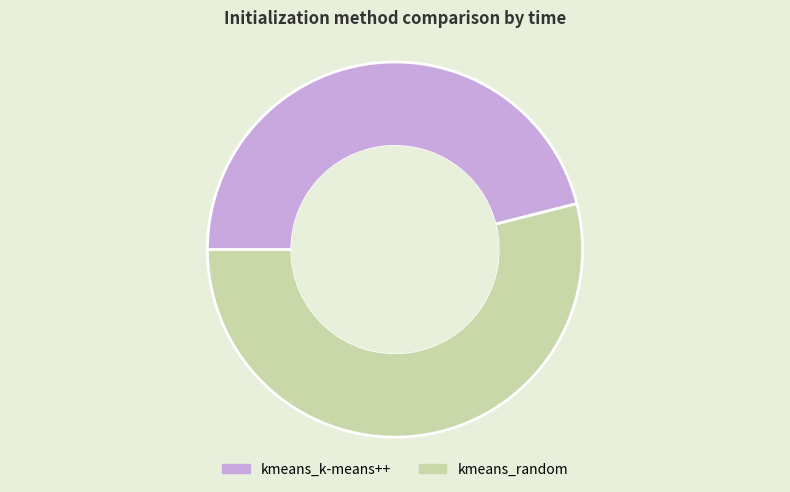

Count the number of slices in the pie.

2